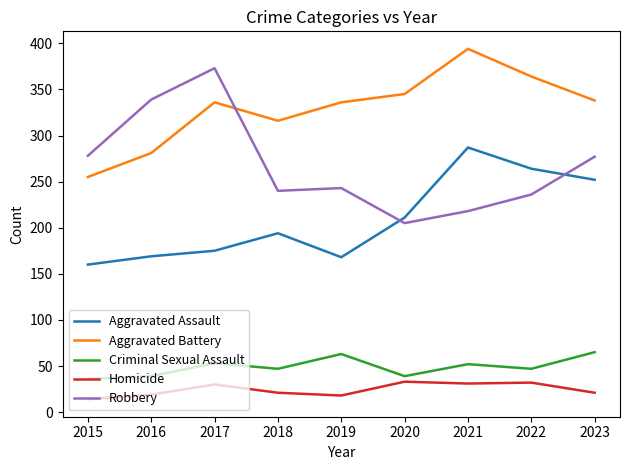

Where is the first local maximum for Criminal Sexual Assault?

2017